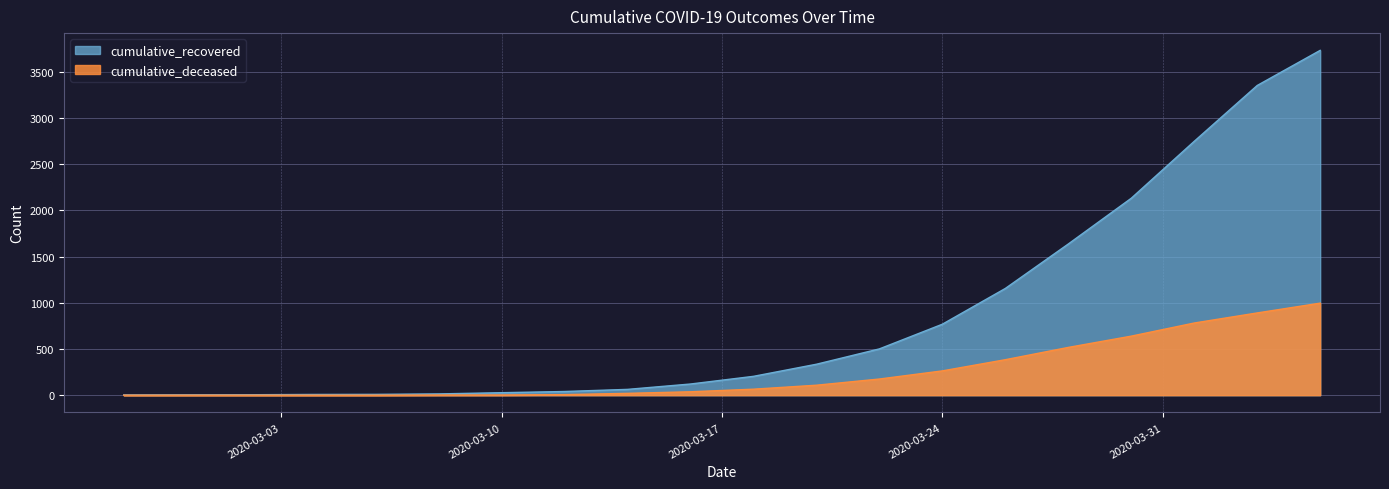

Rank the series at 2020-04-05 from lowest to highest value.

cumulative_deceased, cumulative_recovered